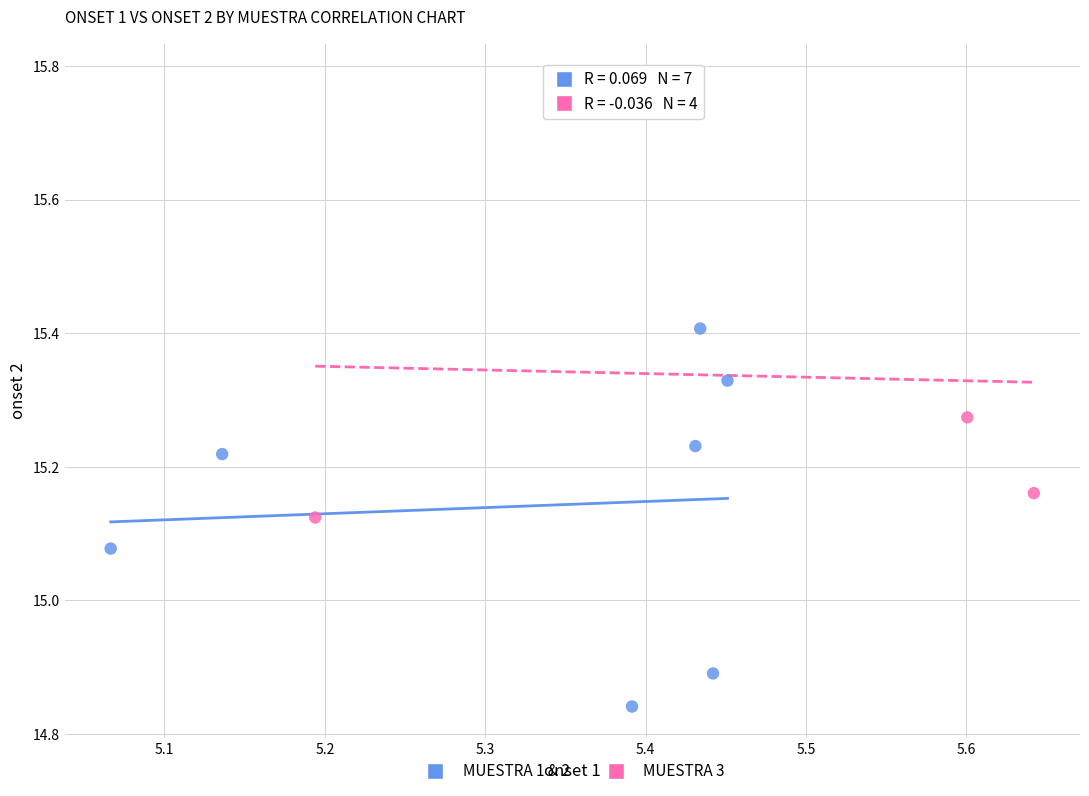

Which series has the widest spread of Y values?

MUESTRA 3